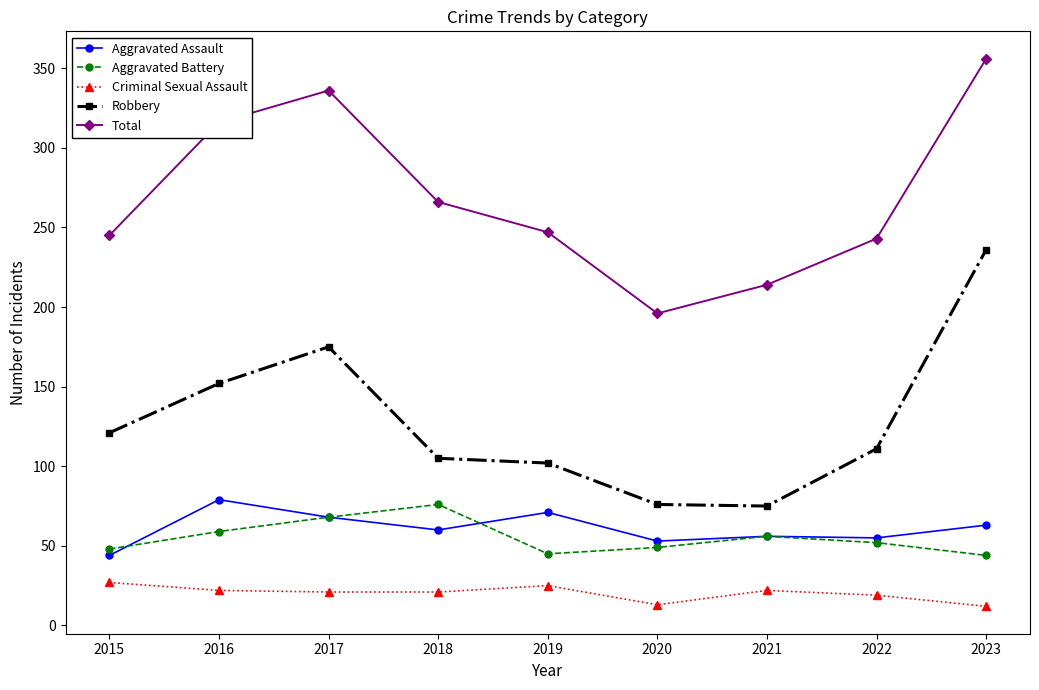

How many lines are shown in the chart?

5